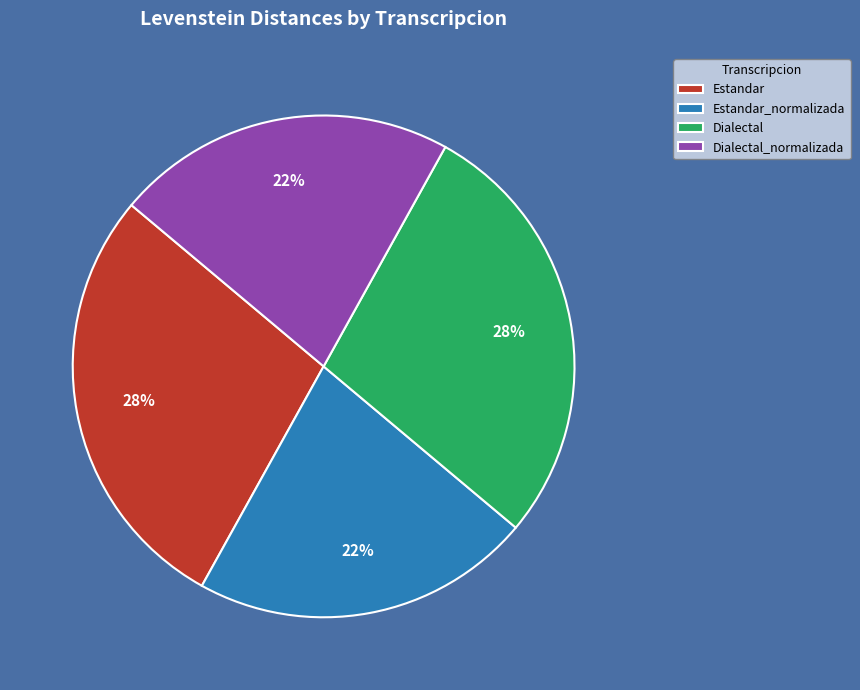

Is there a majority slice in this chart?

No